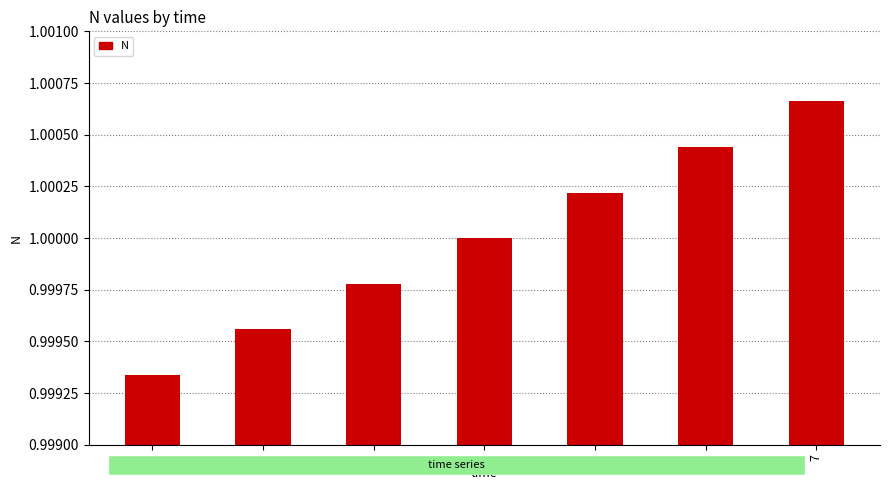

True or false: the data shows 0.6 at 7.

False